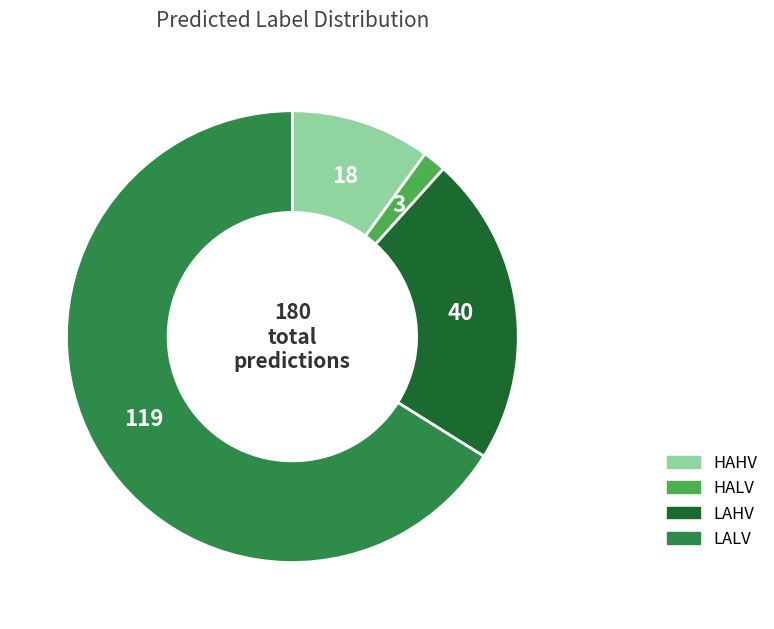

Count the number of slices in the pie.

4